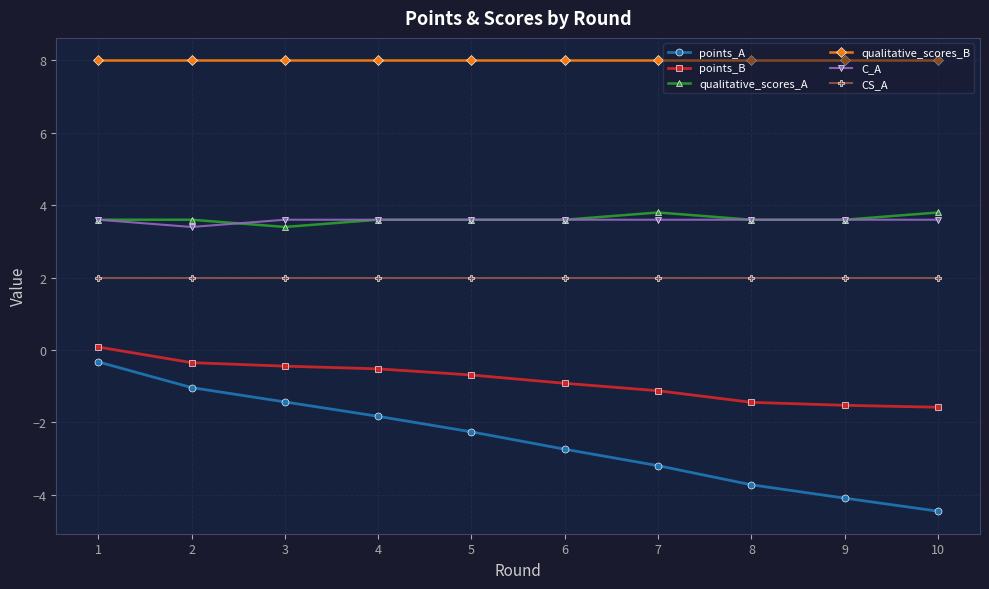

What is the minimum value shown in the chart?

-4.5